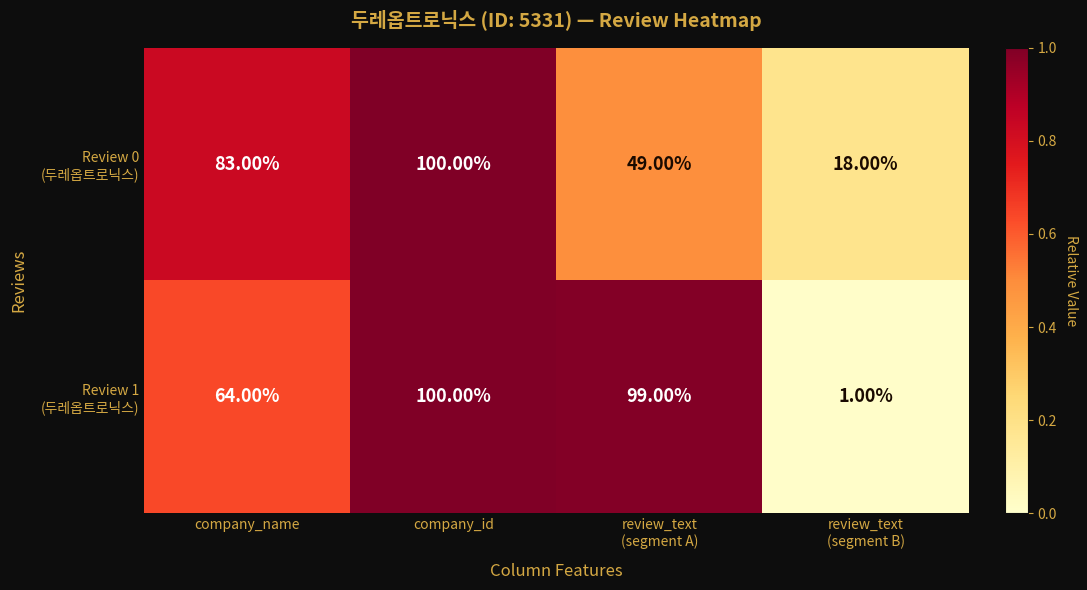

At which category does the chart reach its minimum across all series?

review_text
(segment B)